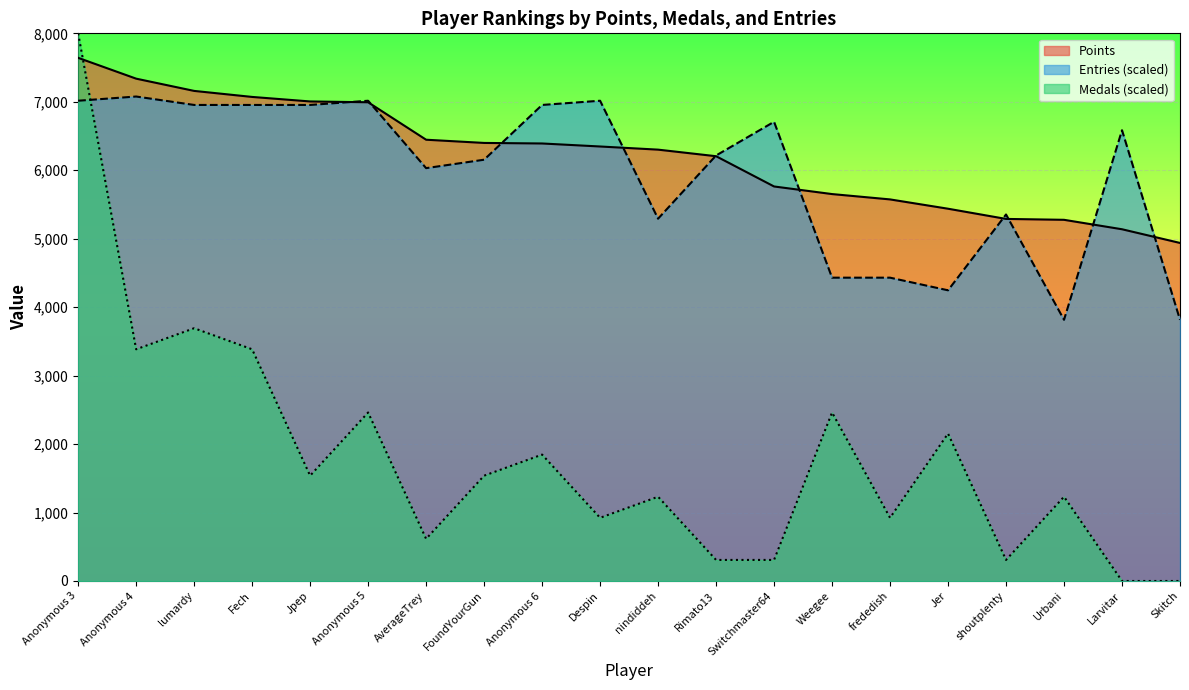

What is the difference between the highest and lowest values at shoutplenty?

5046.2